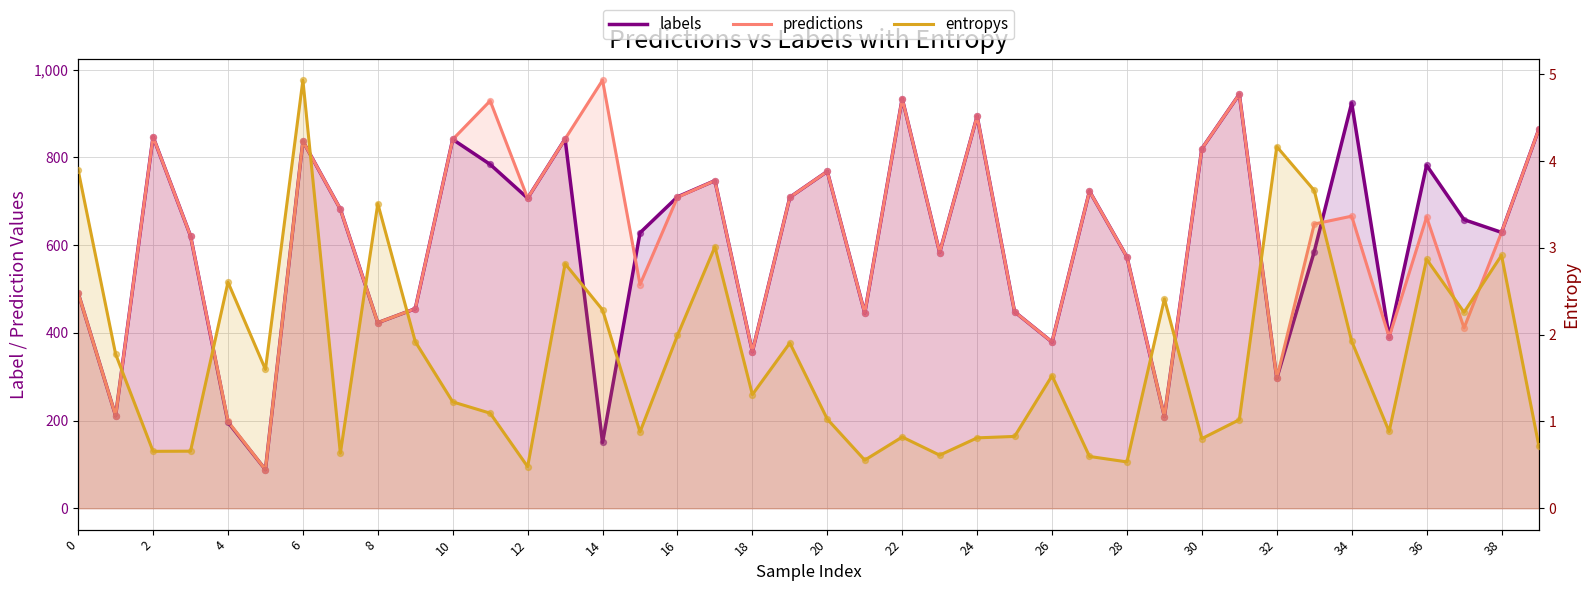

At how many categories does at least one series exceed 727?

15